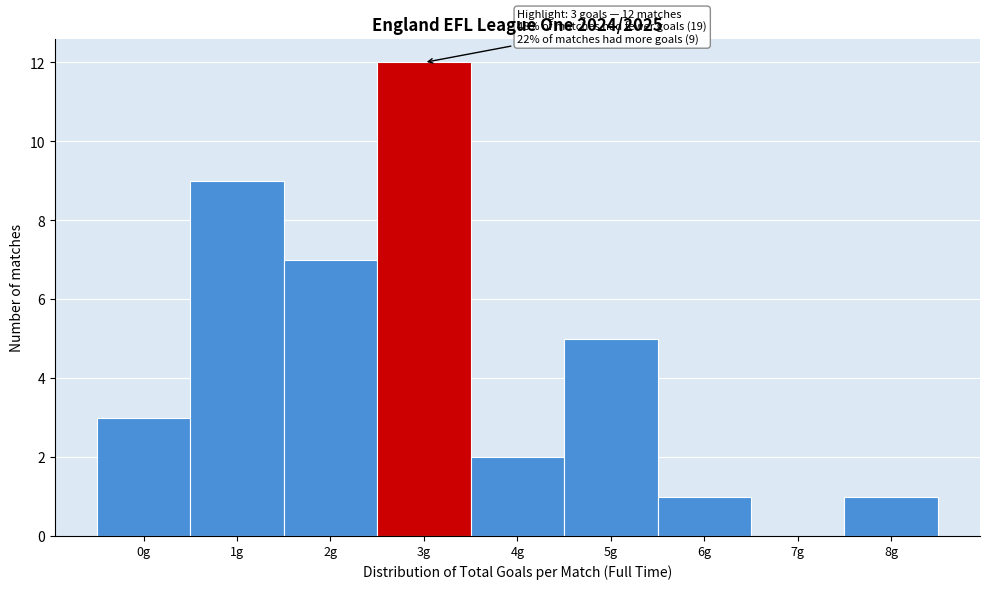

Reading left to right, extract all data points from this chart.

0g=3	1g=9	2g=7	3g=12	4g=2	5g=5	6g=1	7g=0	8g=1